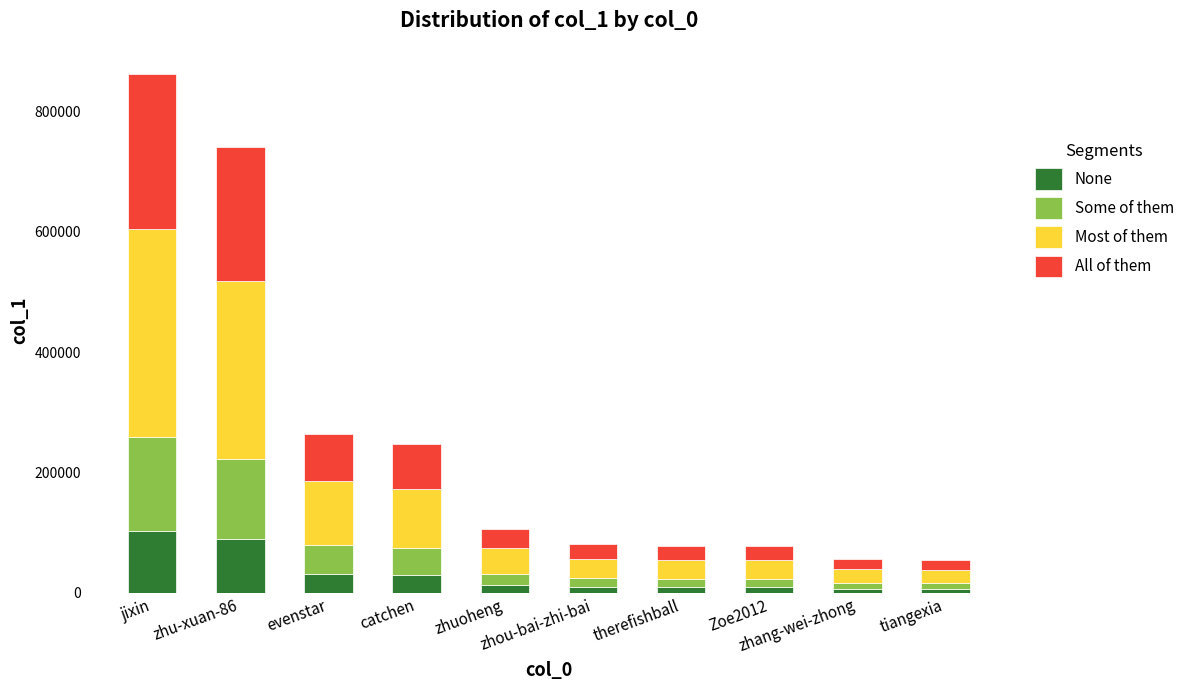

What is the maximum value for None?

103518